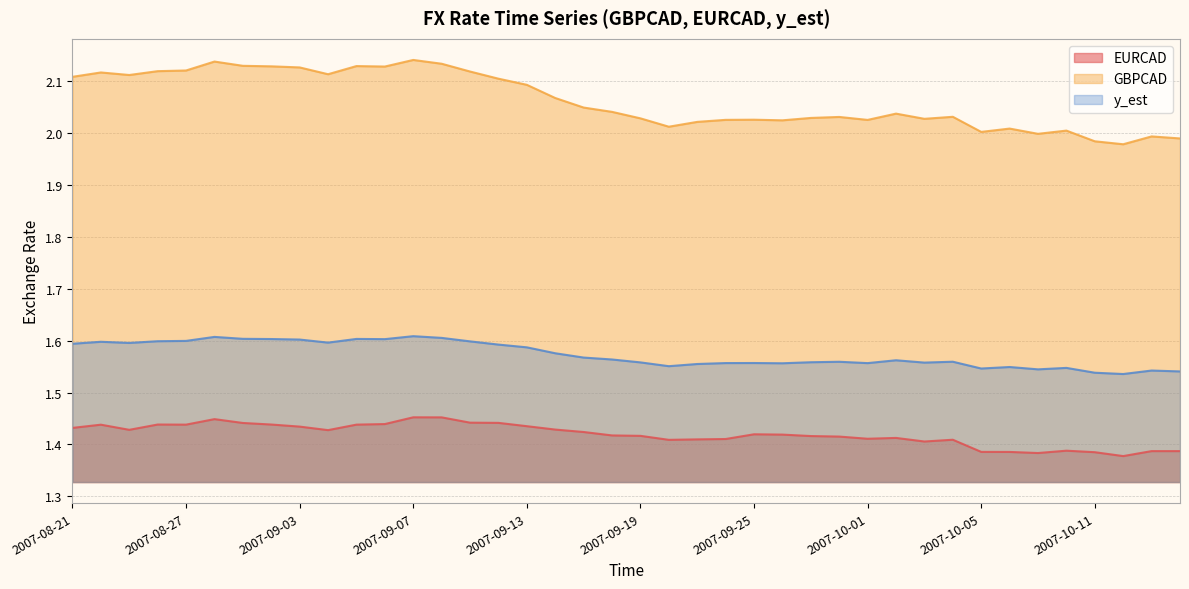

At 2007-10-03, list the series in order from largest to smallest.

GBPCAD, y_est, EURCAD